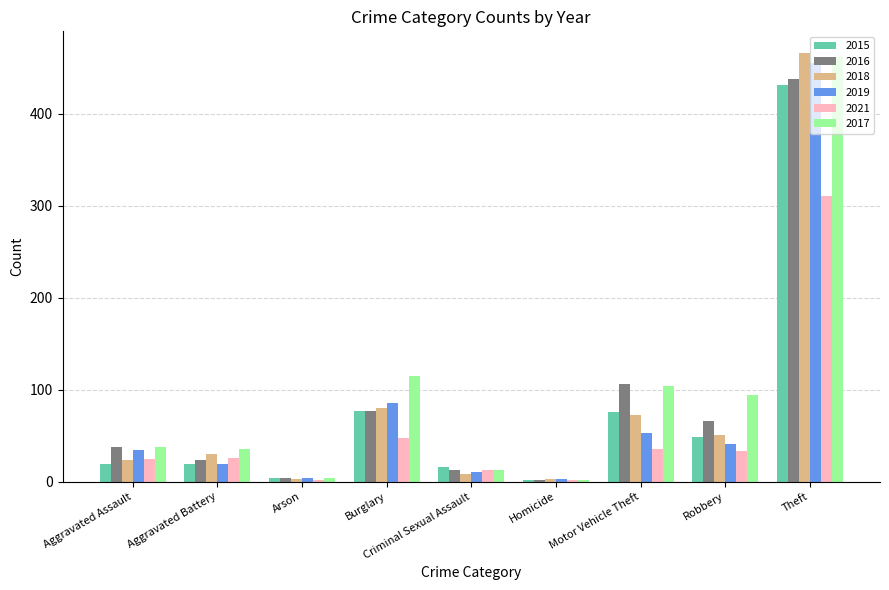

How many data points in 2018 are less than 30?

4